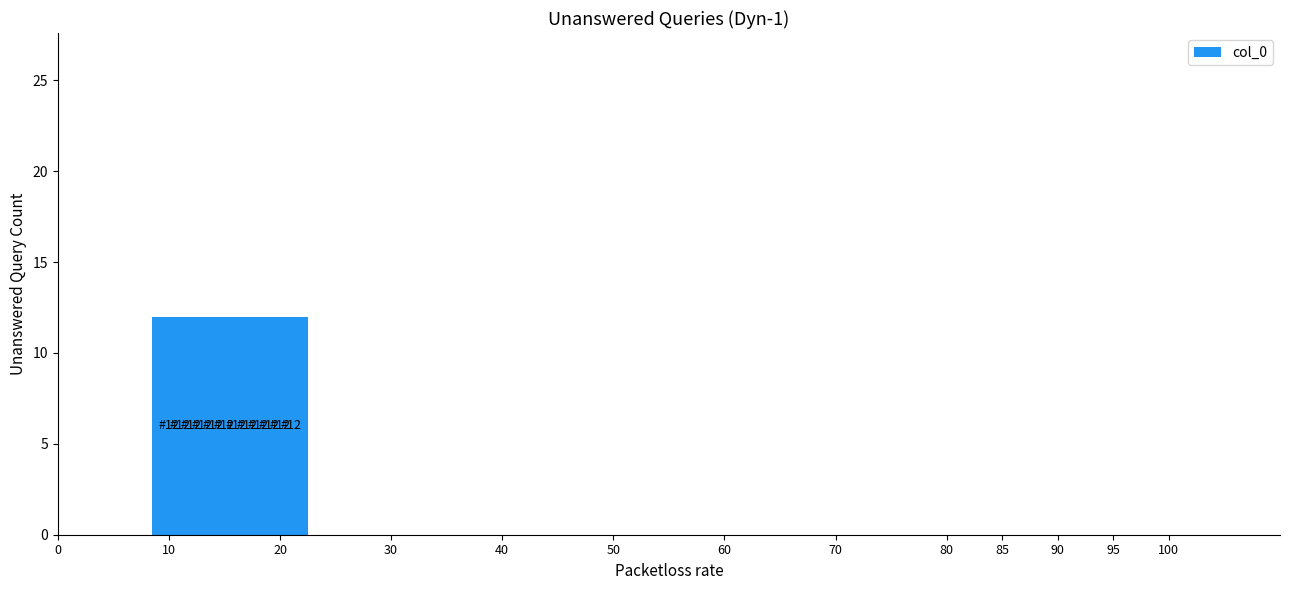

What is the ratio of the value at 21 to the value at 19?

1.0